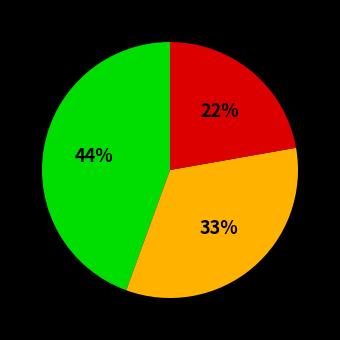

To the nearest percent, what is the average slice percentage?

33%